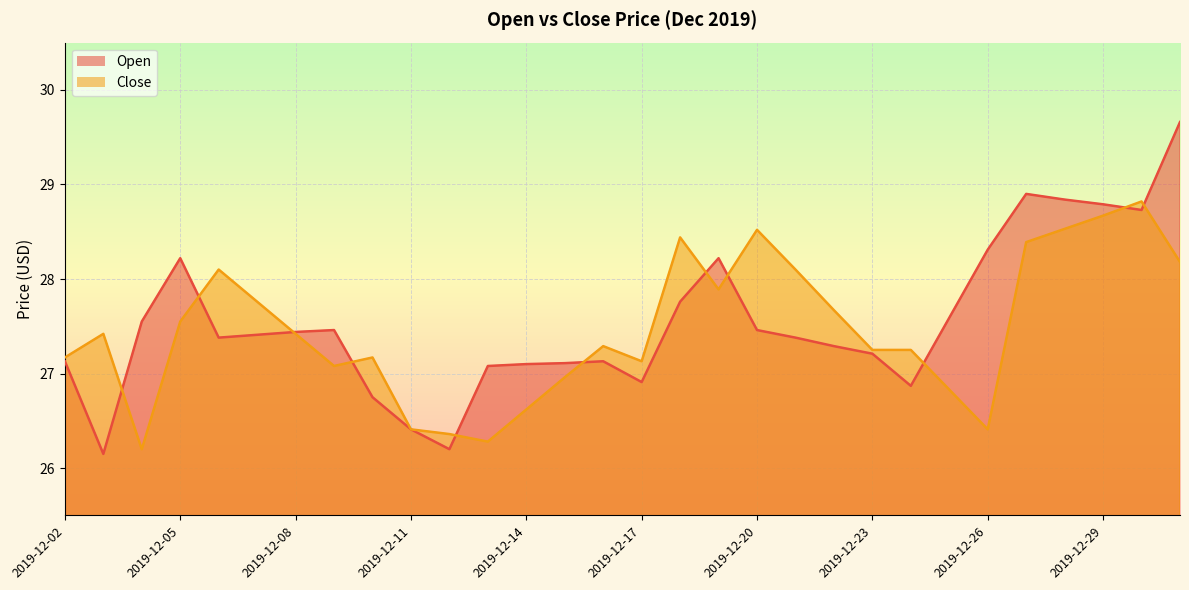

Which series ends up on top after the final intersection of Open and Close?

Open